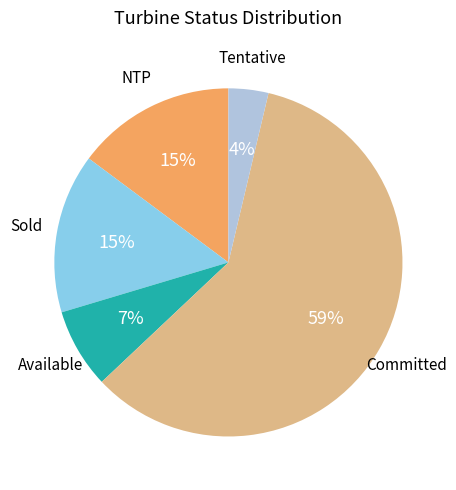

Is there a majority slice in this chart?

Yes